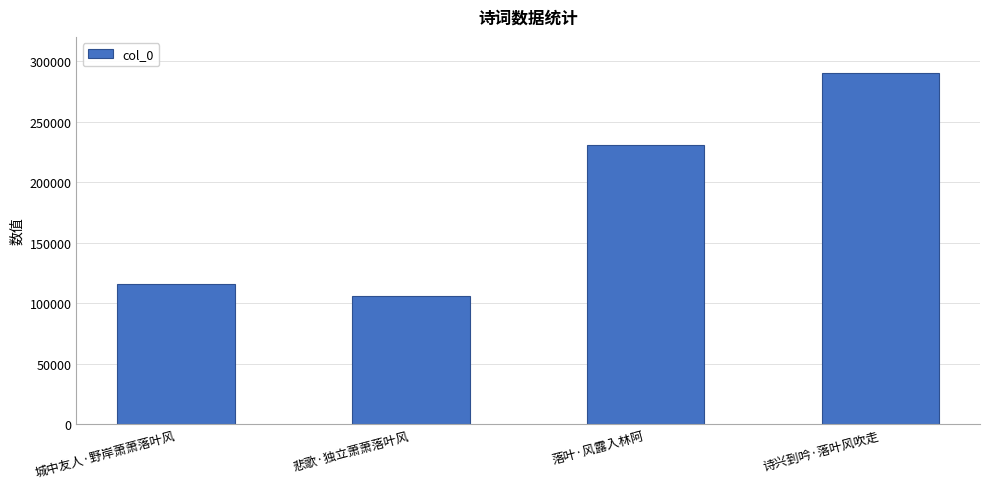

At which label is the value closest to 198382?

落叶·风露入林阿